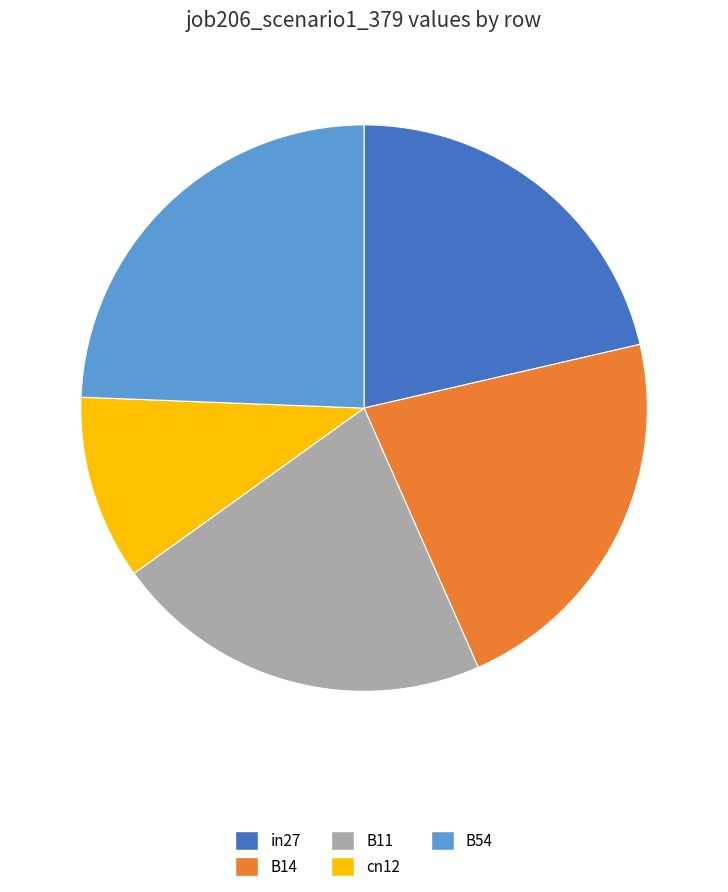

Is there a majority slice in this chart?

No